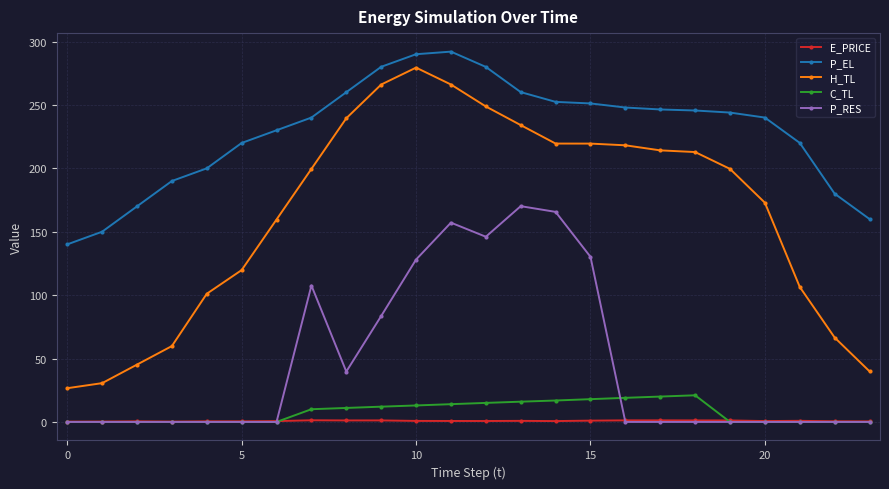

What is the average value of the P_RES series?

47.0